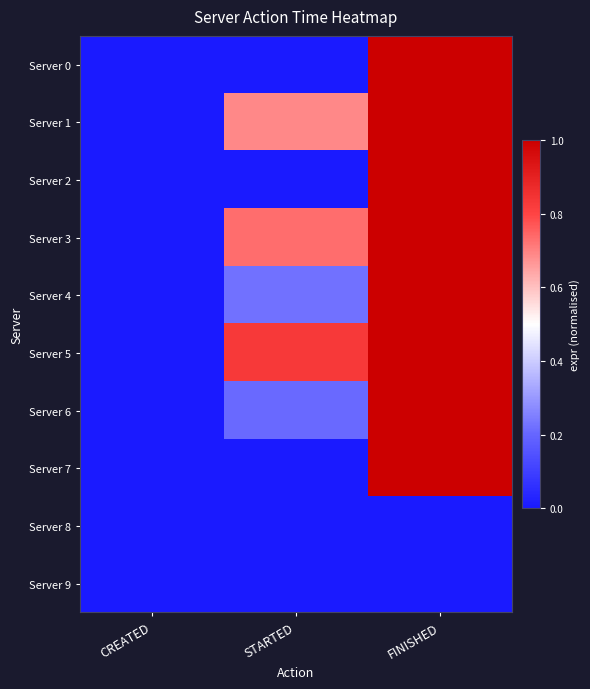

Reading right to left, what are all the values shown in this chart?

Server 0: FINISHED=1.0	STARTED=0.0	CREATED=0.0
Server 1: FINISHED=1.0	STARTED=0.7	CREATED=0.0
Server 2: FINISHED=1.0	STARTED=0.0	CREATED=0.0
Server 3: FINISHED=1.0	STARTED=0.7	CREATED=0.0
Server 4: FINISHED=1.0	STARTED=0.2	CREATED=0.0
Server 5: FINISHED=1.0	STARTED=0.8	CREATED=0.0
Server 6: FINISHED=1.0	STARTED=0.2	CREATED=0.0
Server 7: FINISHED=1.0	STARTED=0.0	CREATED=0.0
Server 8: FINISHED=0.0	STARTED=0.0	CREATED=0.0
Server 9: FINISHED=0.0	STARTED=0.0	CREATED=0.0